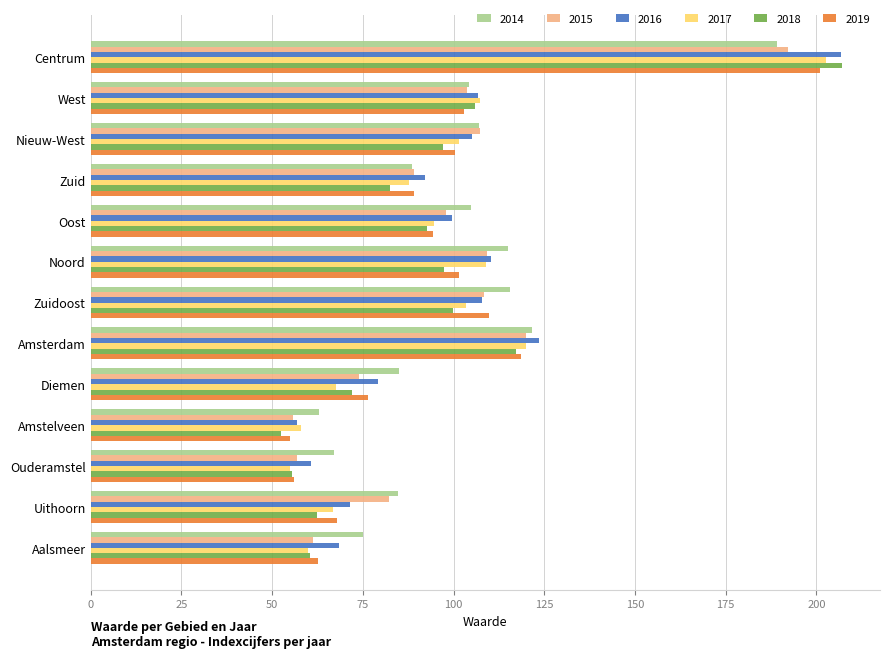

What is the difference between the 2016 values at Aalsmeer and West?

38.3